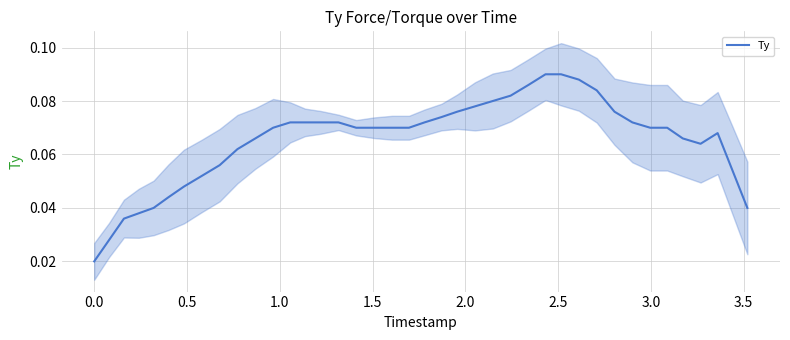

True or false: the data shows 0.2 at 28.

False